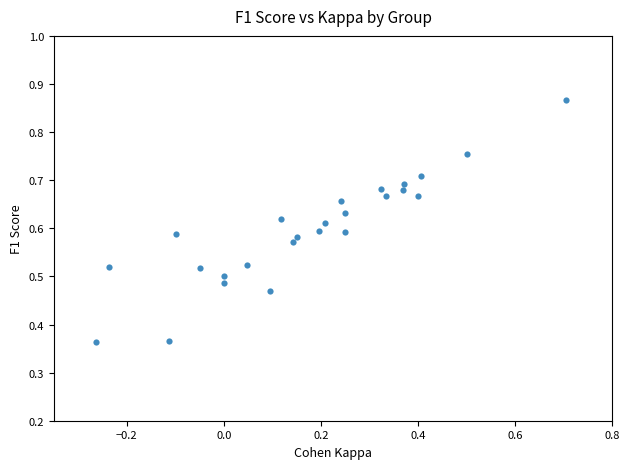

What is the range of X values (max minus min)?

1.0